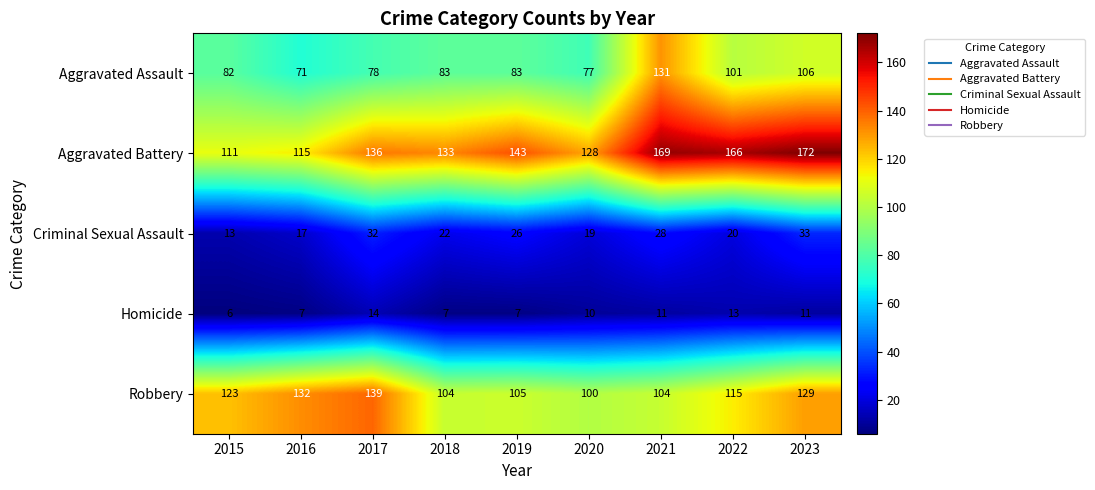

What is the difference between the highest and lowest values at 2023?

161